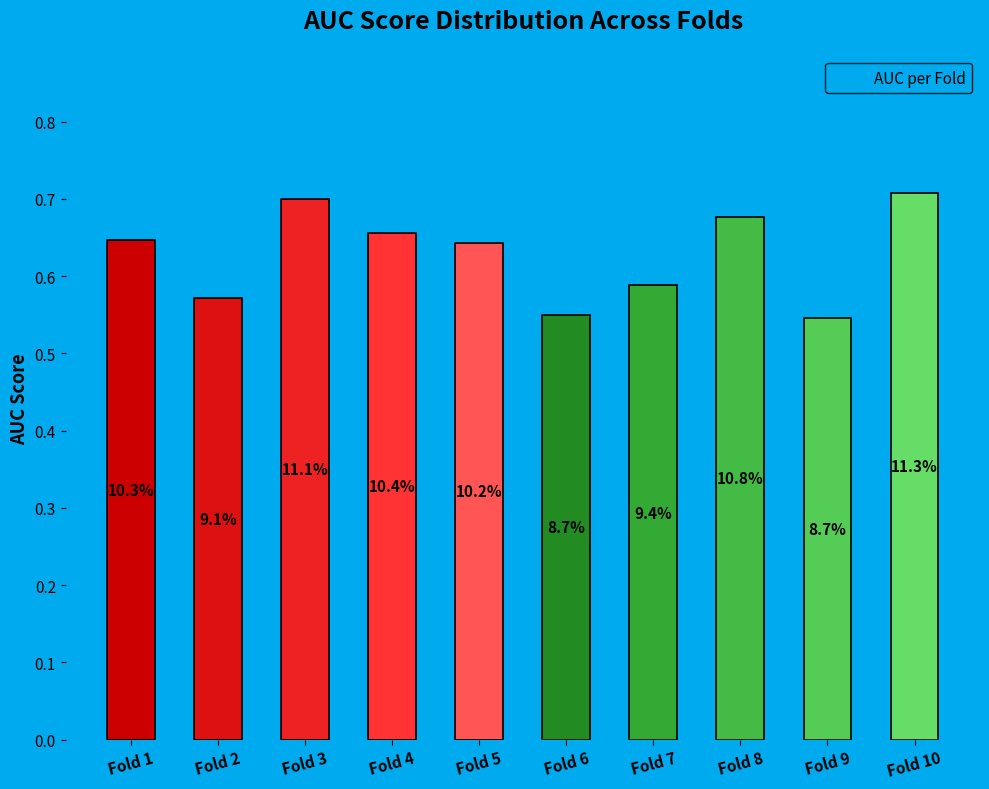

Are the bars horizontal?

No